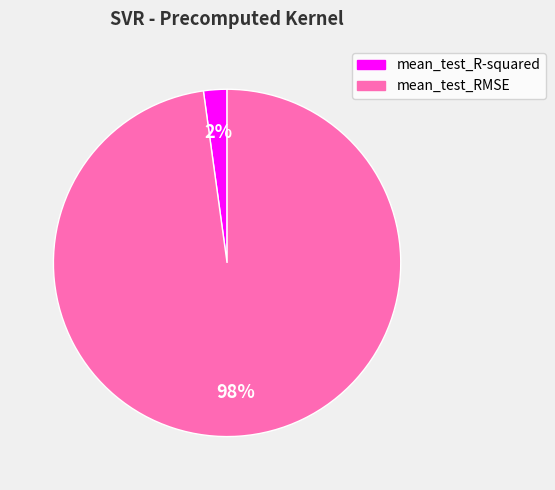

How many slices are in this pie chart?

2